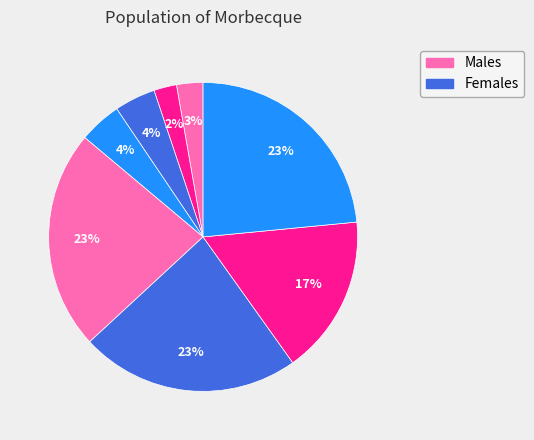

How many slices are in this pie chart?

8